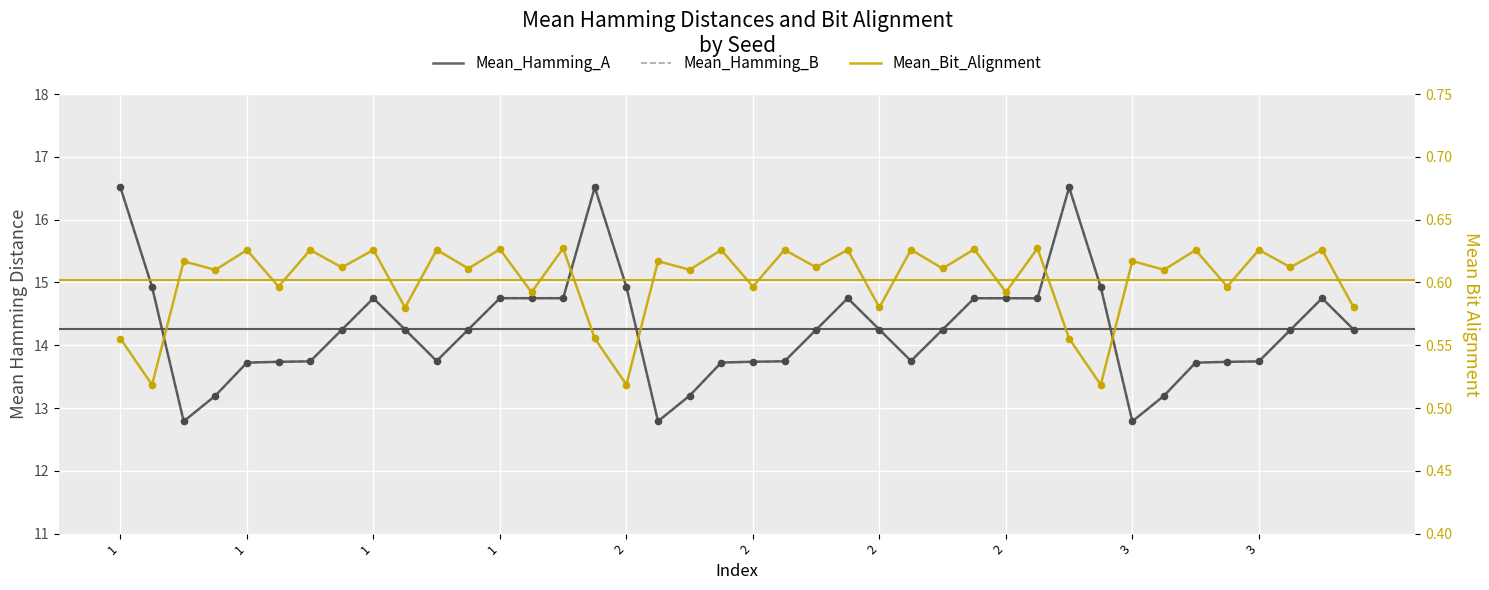

What are all the series names shown in the legend?

Mean_Hamming_A, Mean_Hamming_B, Mean_Bit_Alignment